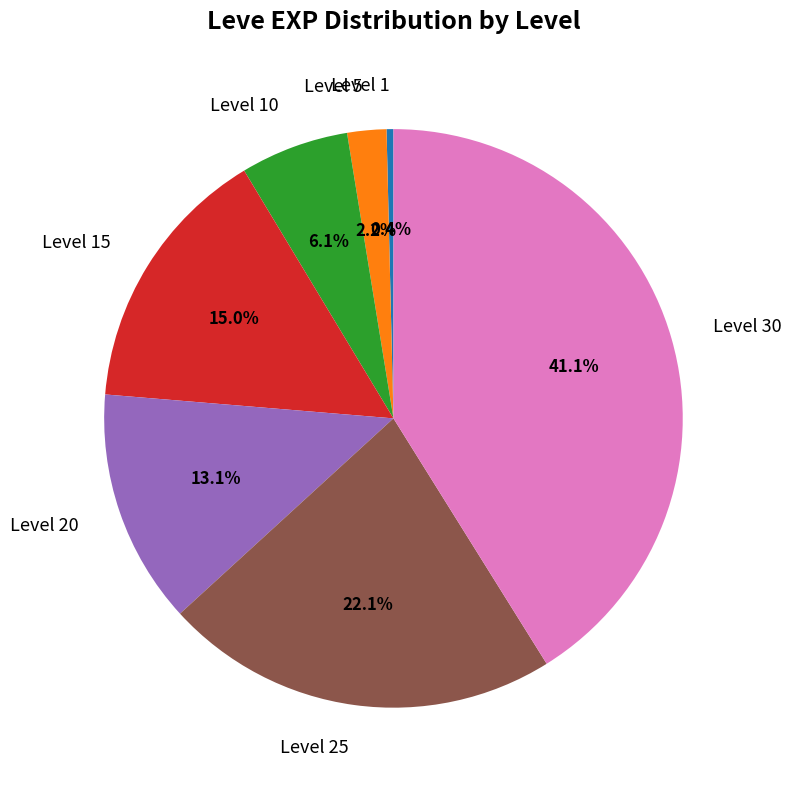

What percentage is NOT represented by Level 25?

77.9%